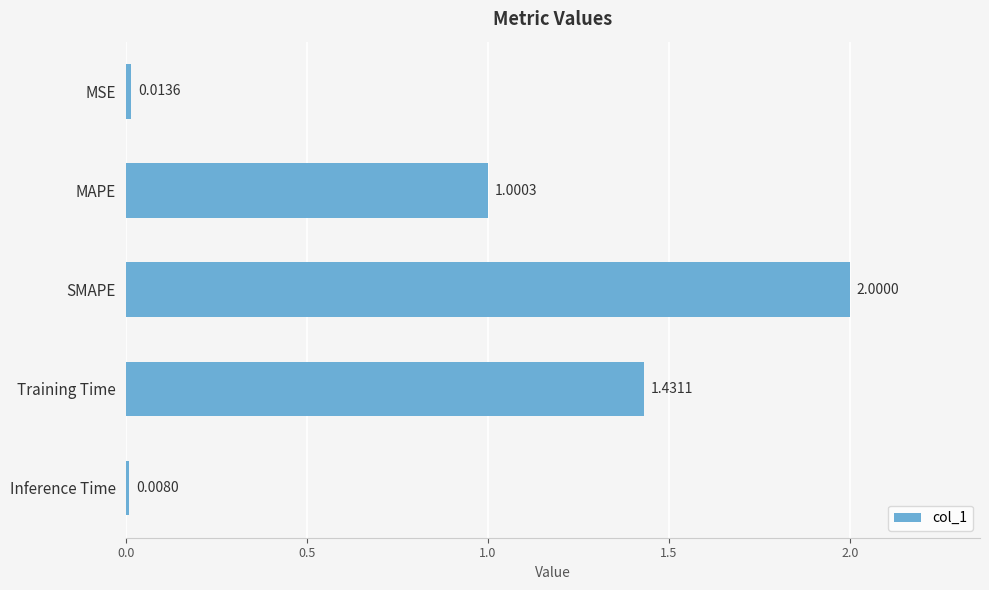

Which category has the highest value across all series?

SMAPE